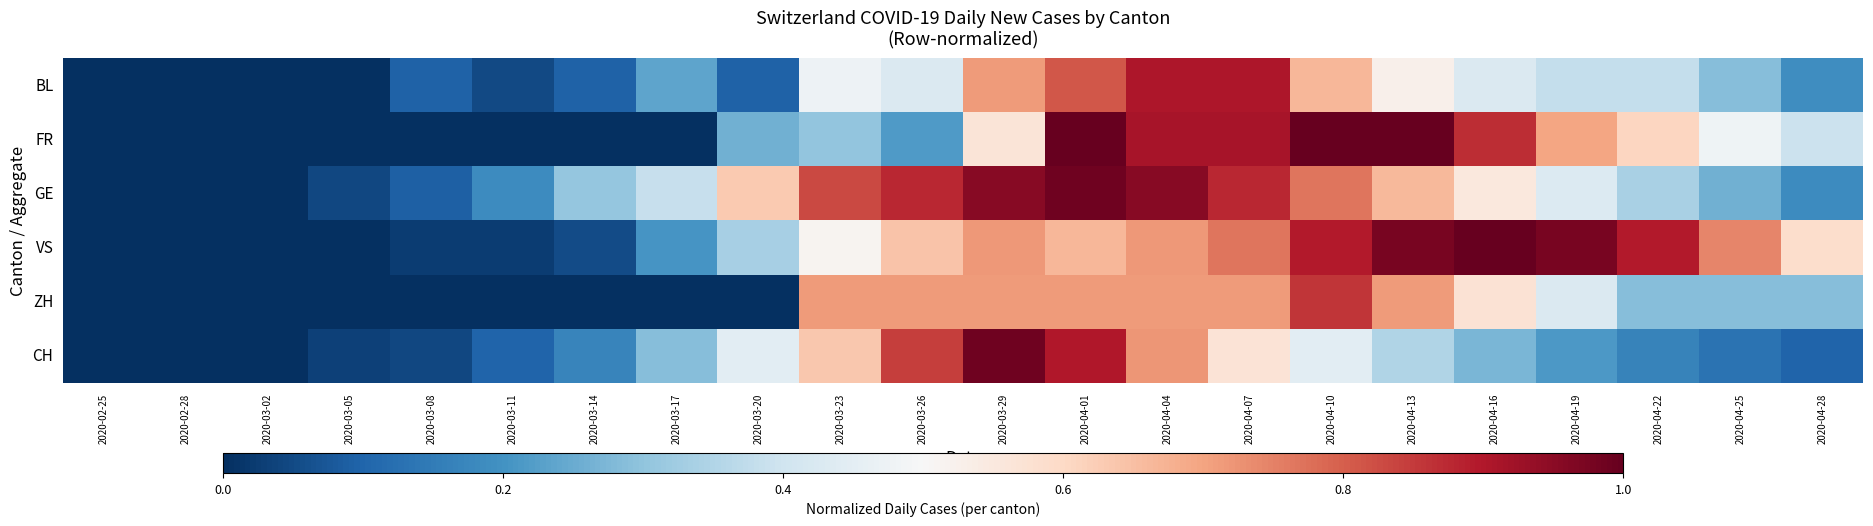

How many data points does each series have?

22